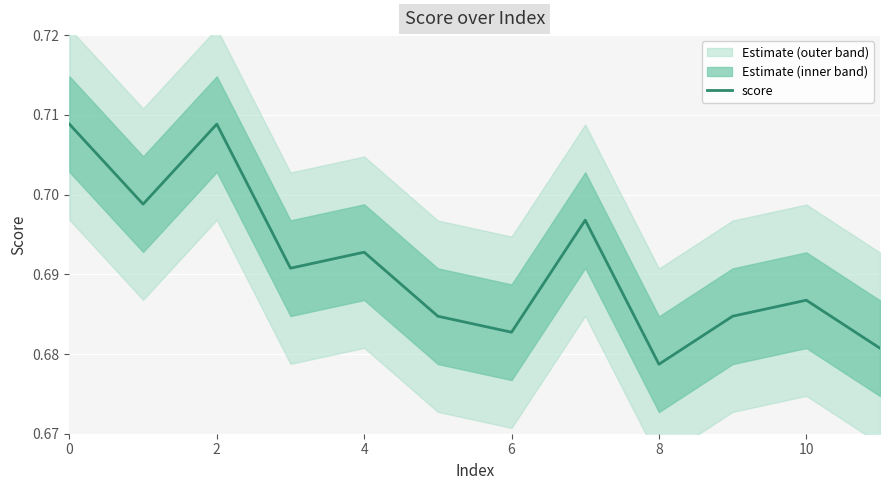

The value at 10 is 0.7. True or false?

True